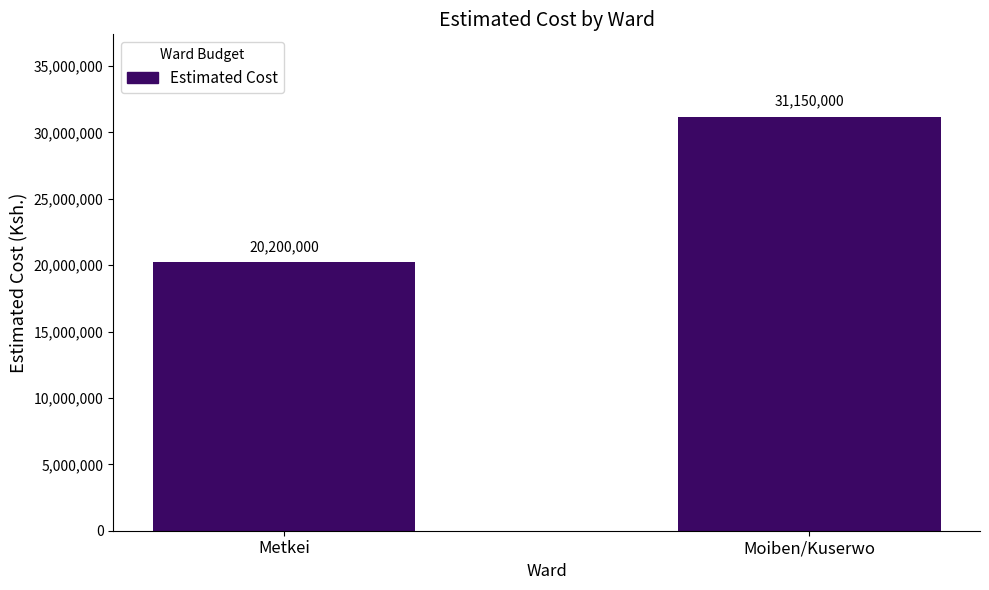

What is the label of the 1st bar from the left?

Metkei